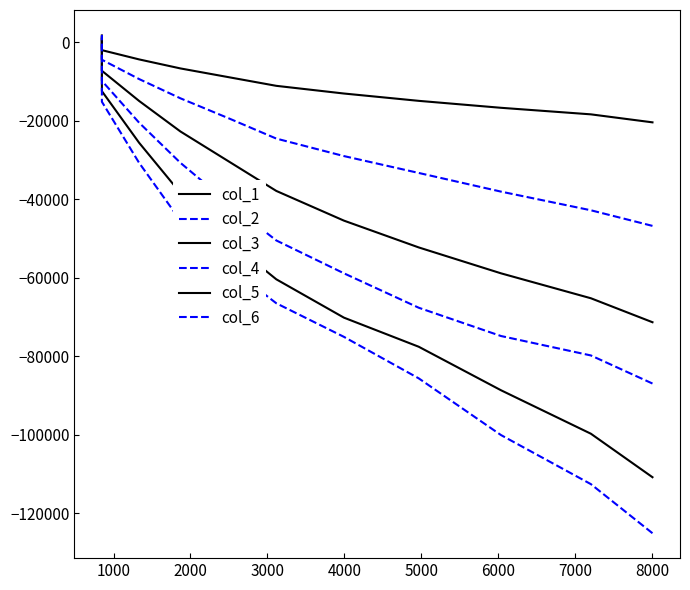

True or false: col_5 and col_6 intersect in this chart.

True